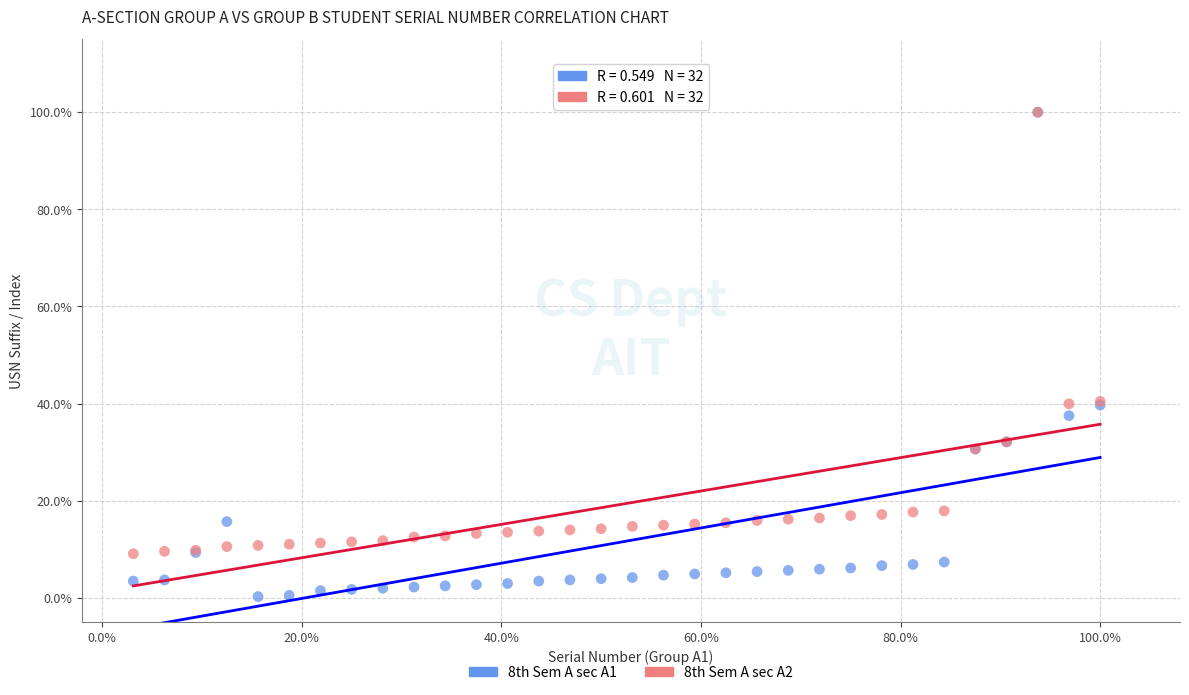

What are all the series names shown in the legend?

8th Sem A sec A1, 8th Sem A sec A2